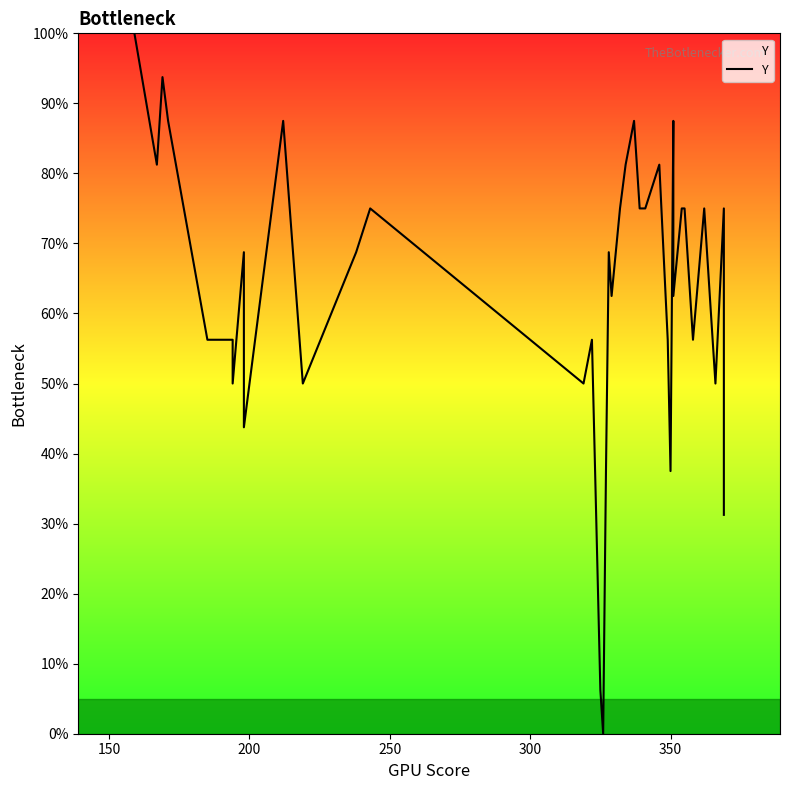

Count the number of data series in this chart.

1